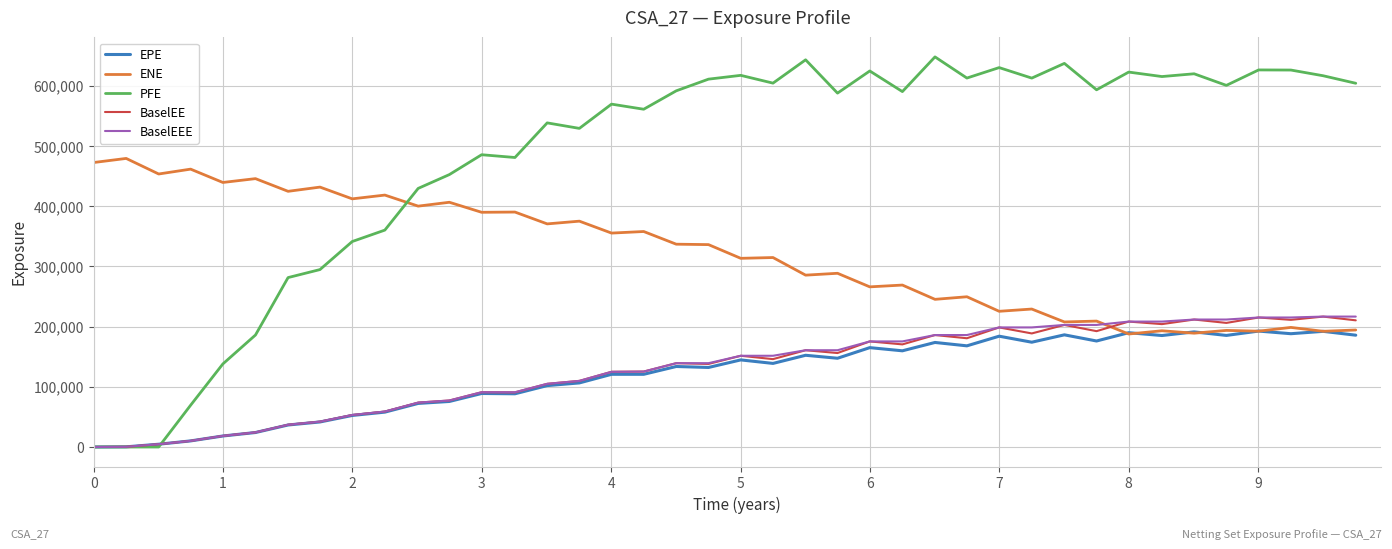

Which series has the widest spread of values?

PFE